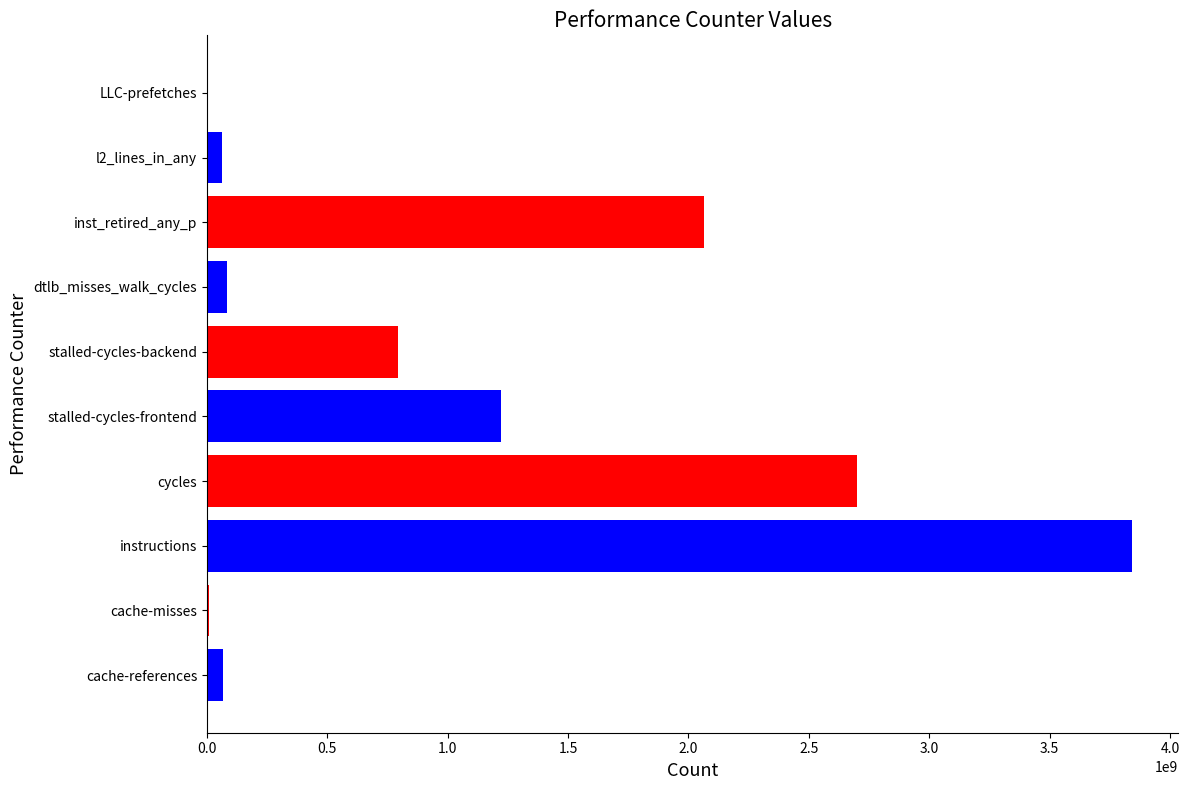

At which category does the chart reach its peak across all series?

instructions